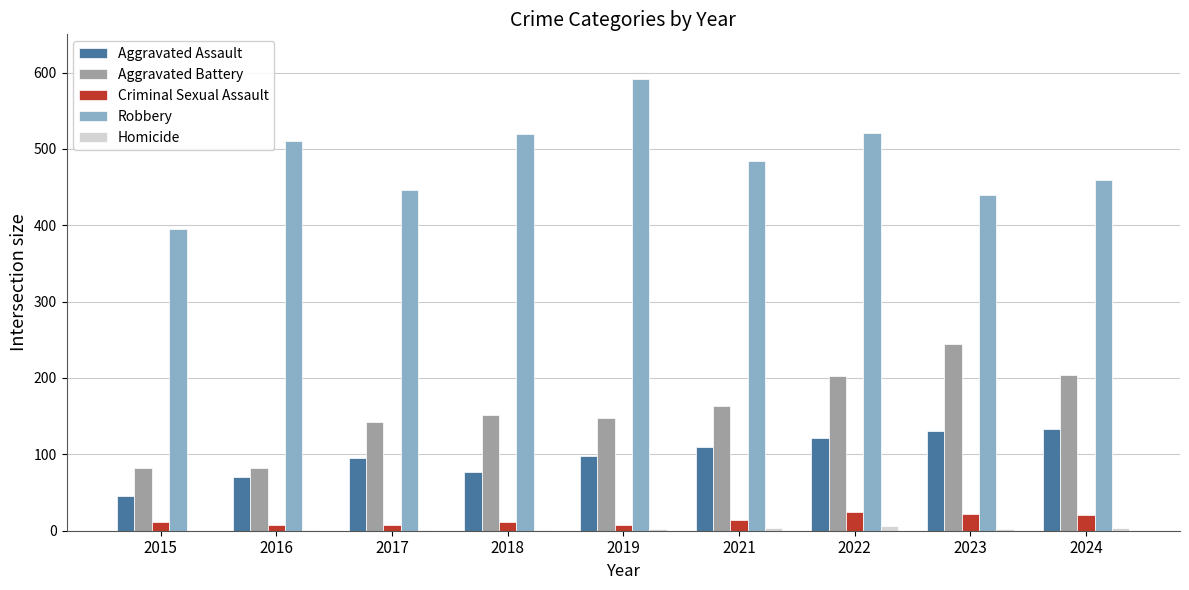

Is the value of Aggravated Battery at 2023 greater than the value of Criminal Sexual Assault at 2021?

Yes